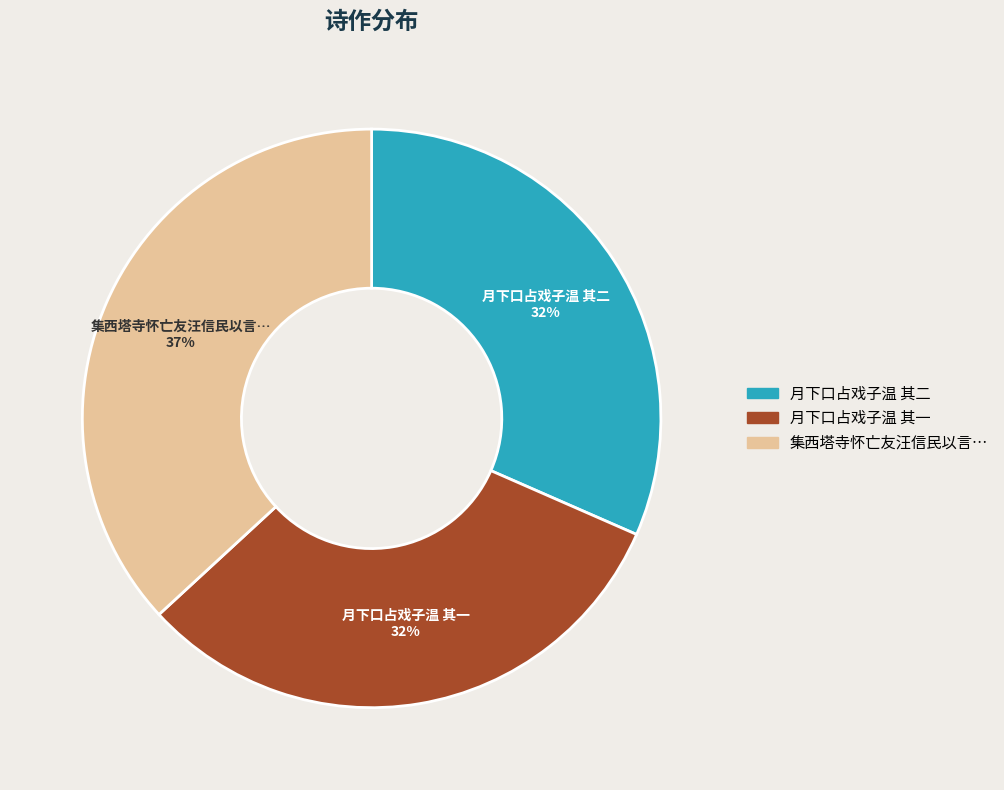

What is the largest slice in the pie chart?

集西塔寺怀亡友汪信民以言…